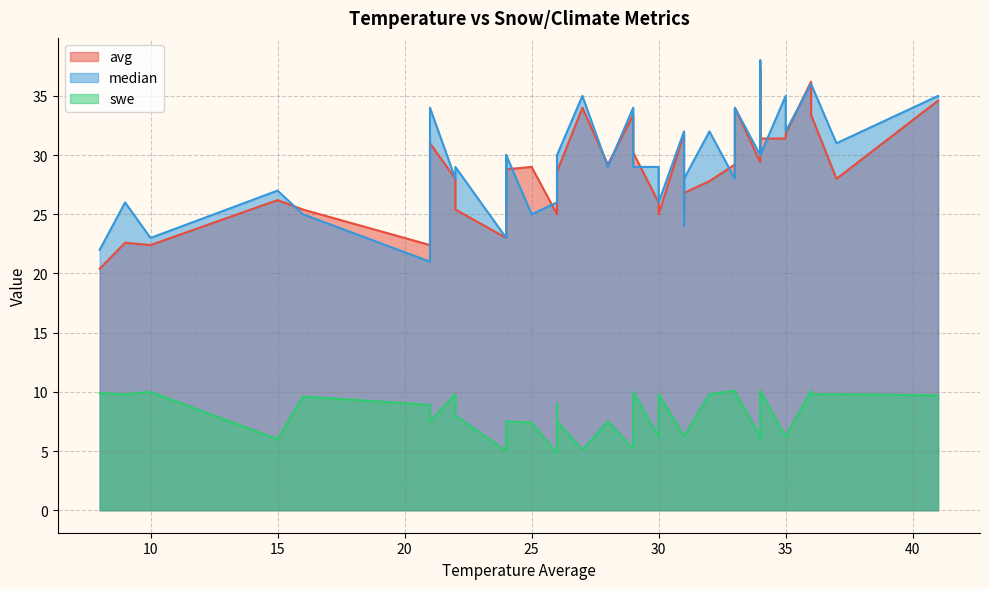

What is the label of the 38th point from the left?

32